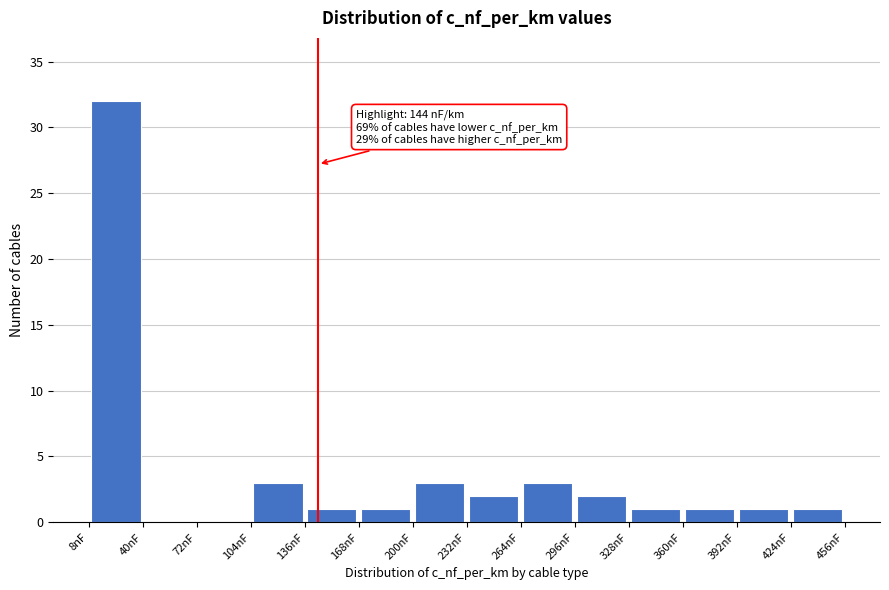

Which range on the x-axis has the tallest bar?

8 to 40